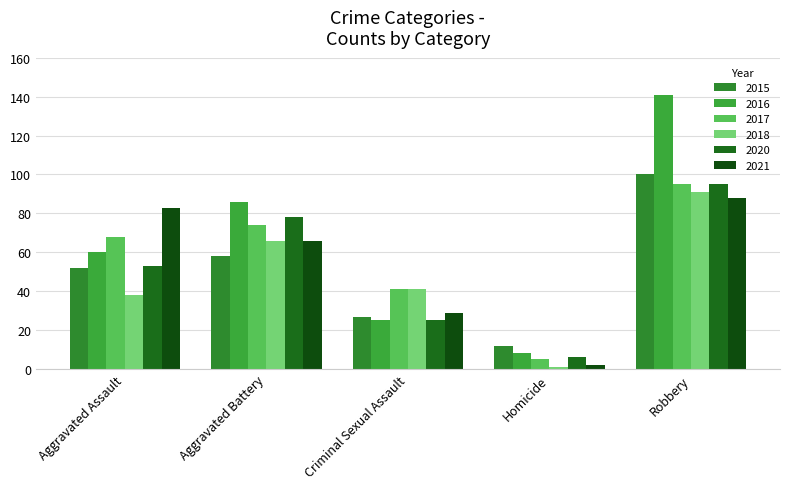

Is the value of 2015 at Criminal Sexual Assault greater than the value of 2020 at Aggravated Assault?

No